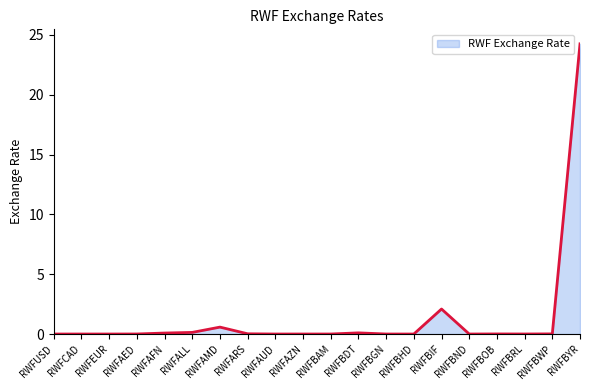

The value at RWFBGN is 0.0. True or false?

True